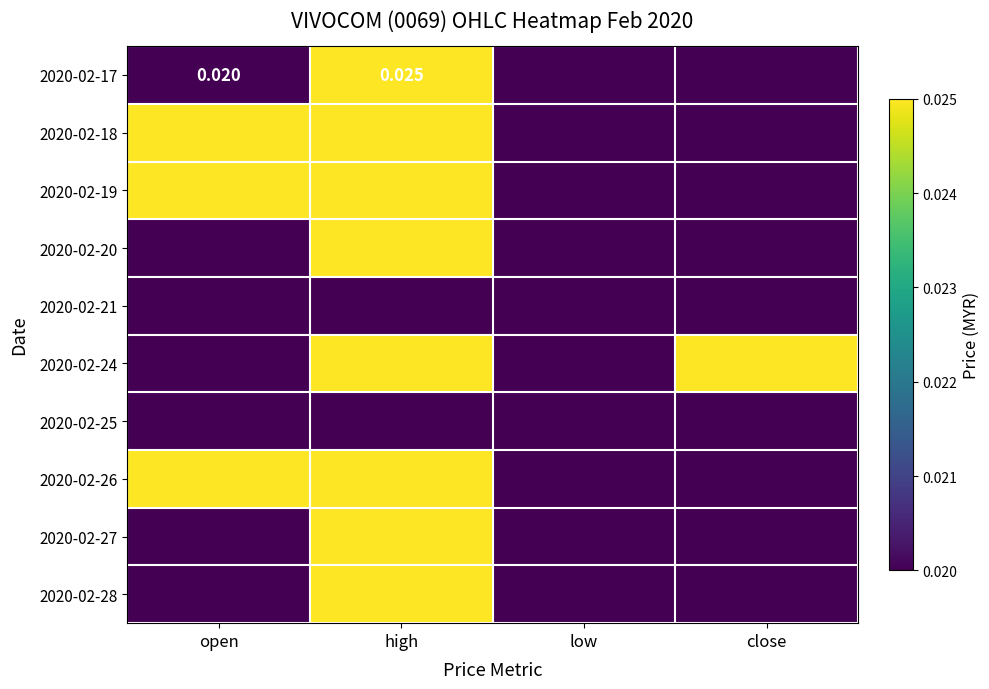

Between low and close, which series saw the biggest shift?

2020-02-24